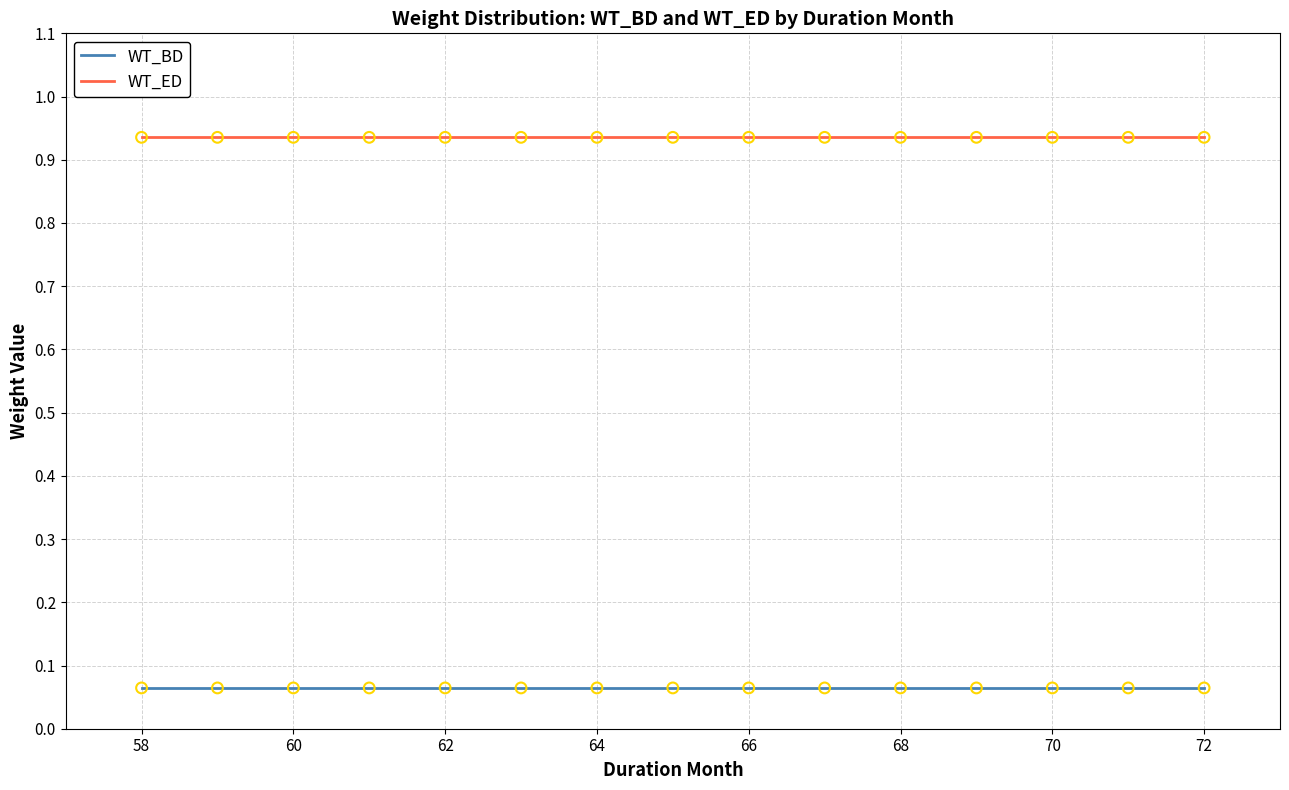

Which series has the largest total across all categories?

WT_ED